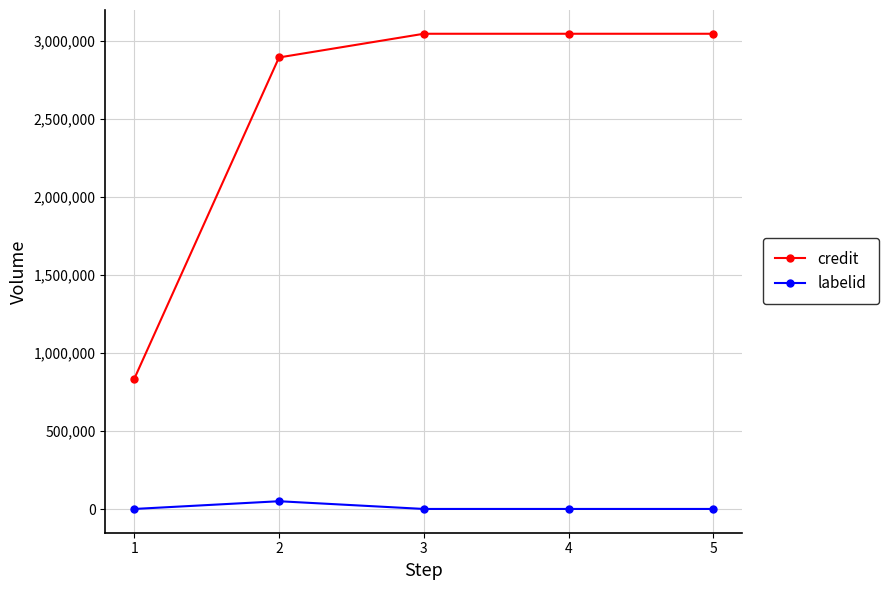

True or false: labelid and credit intersect in this chart.

False